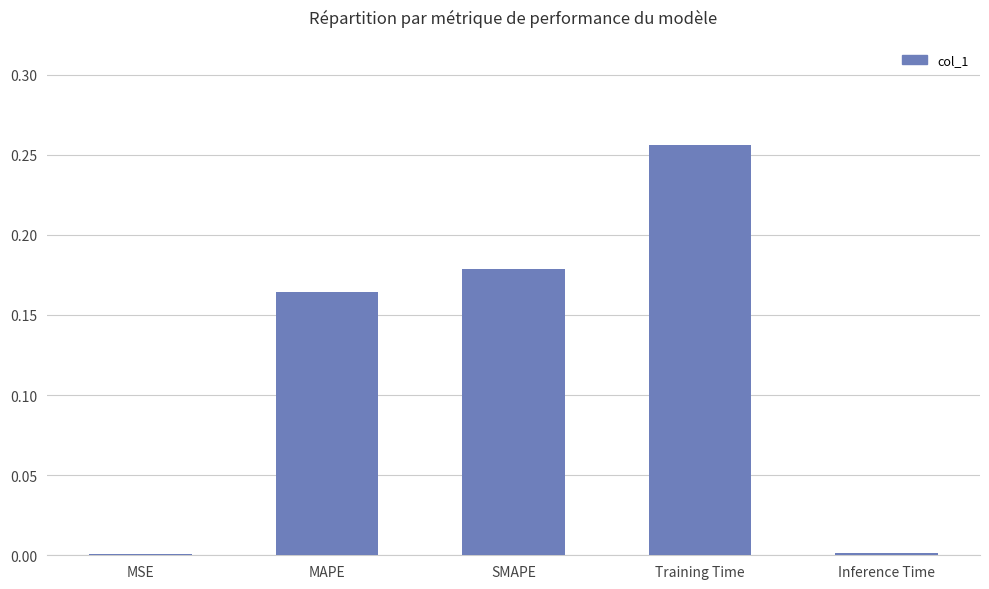

Which has a higher value, MAPE or MSE?

MAPE